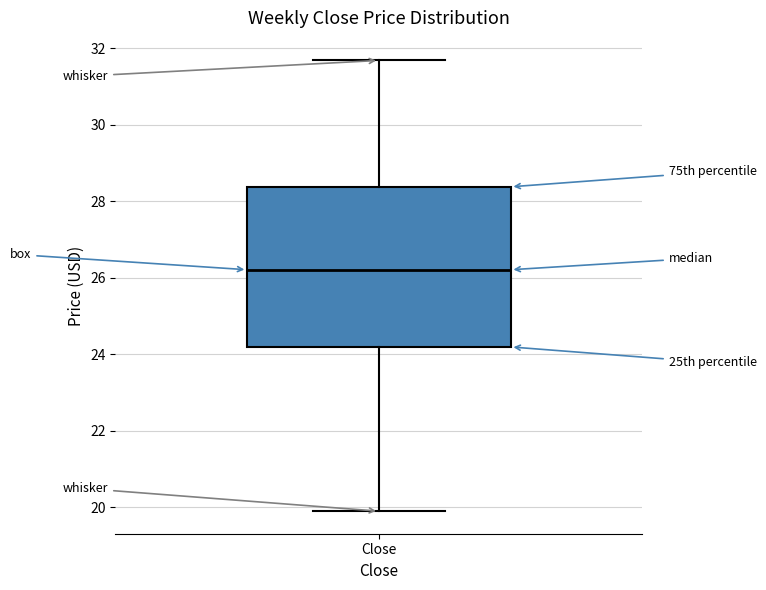

Where does the lower whisker of the box for Close end on the y-axis? The values are not printed on the chart, so give them approximately, as read against the axis.

20.0